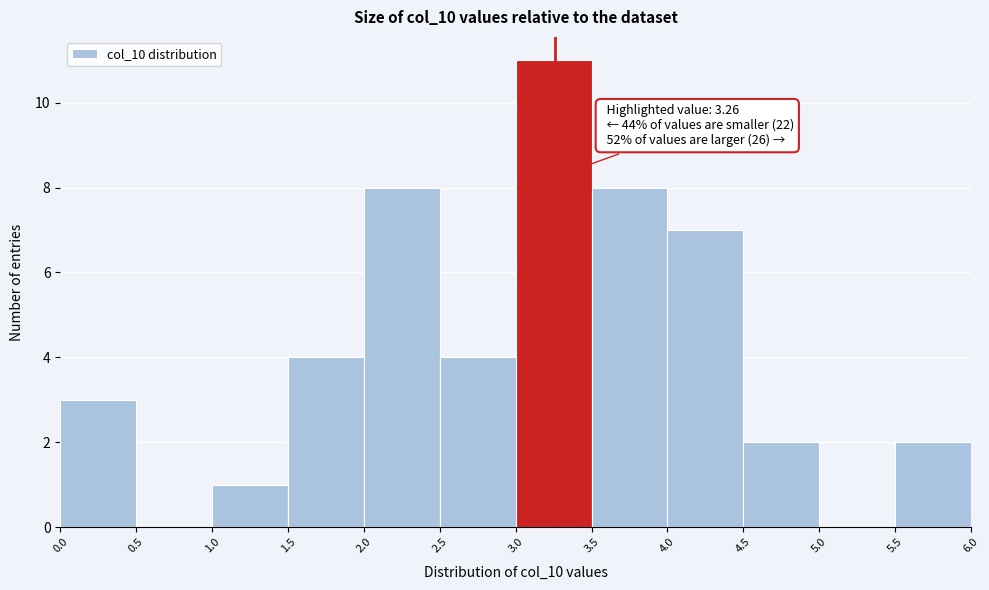

Over which range of the x-axis is the bar tallest?

3.0 to 3.5